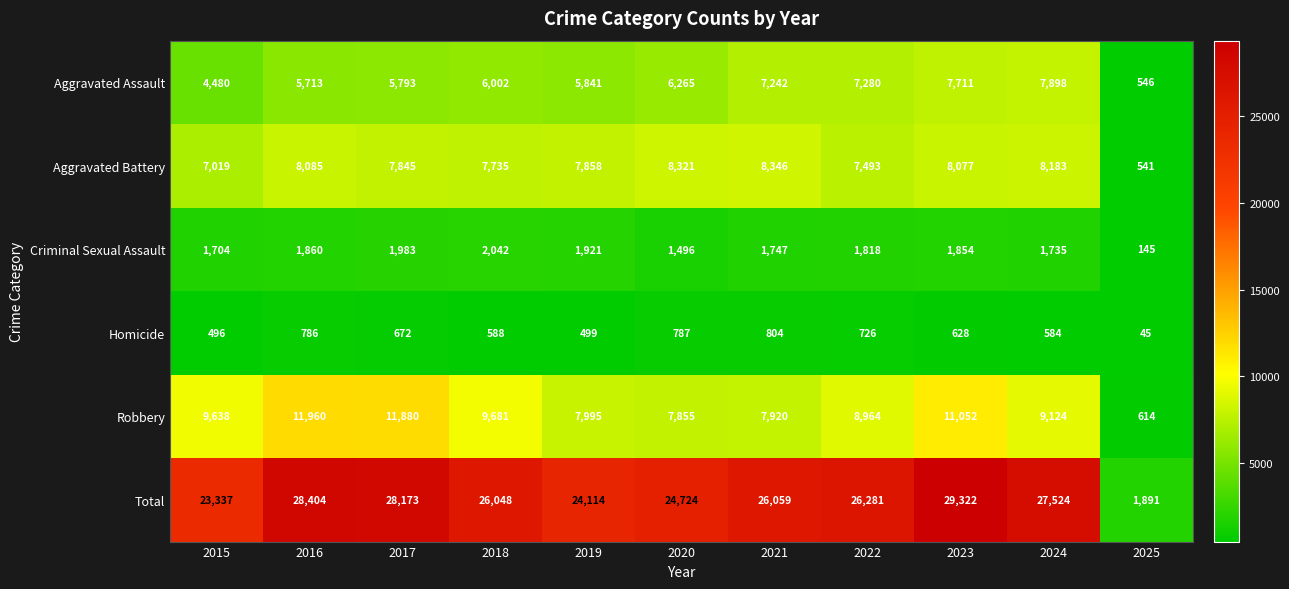

What is the smallest value displayed?

45